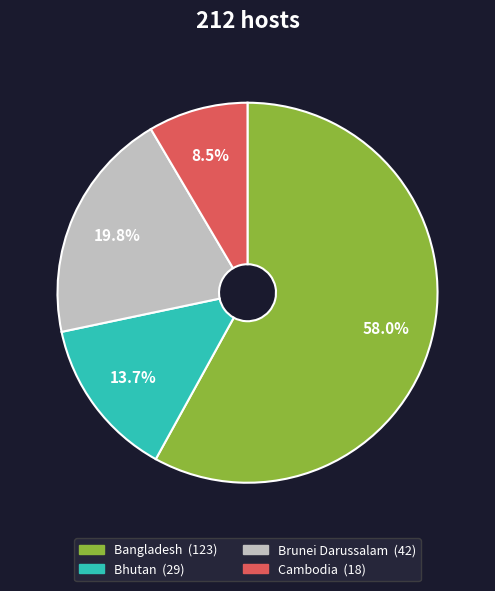

Approximately how many times larger is the value at Bhutan compared to Brunei Darussalam?

0.7